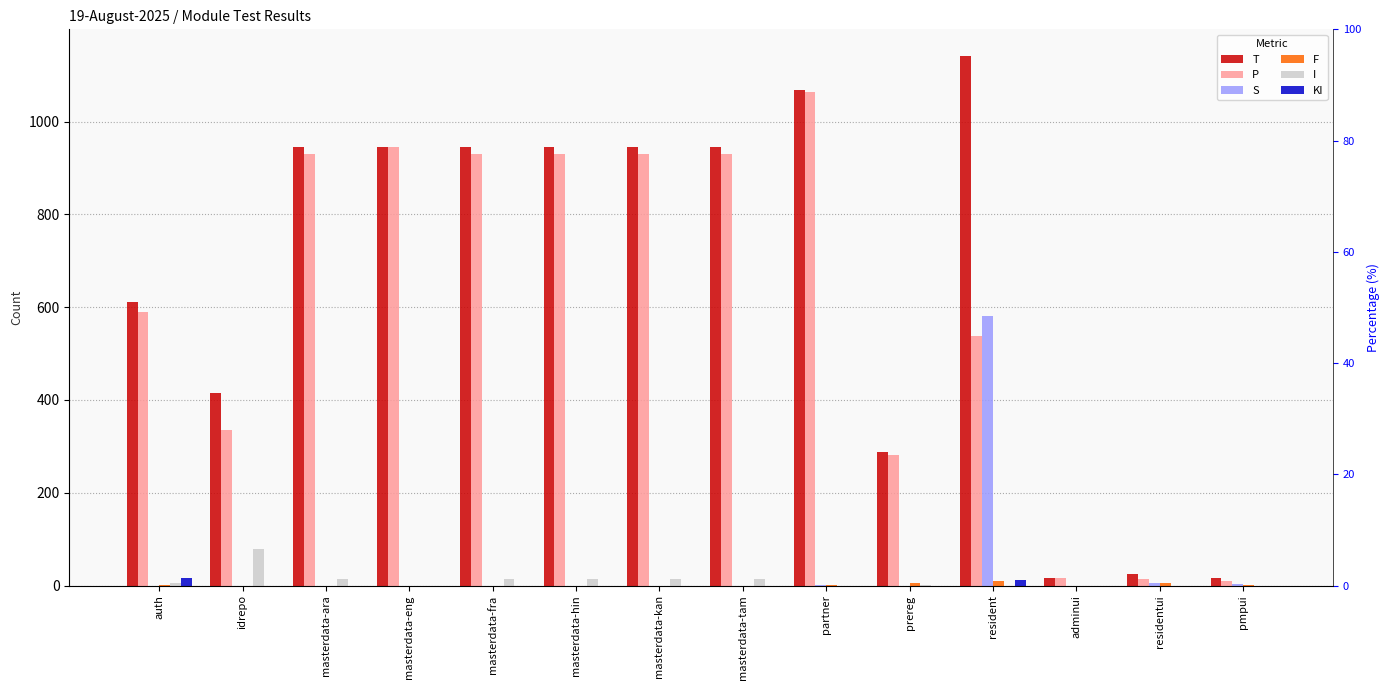

What is the label of the 11th bar from the right?

masterdata-eng